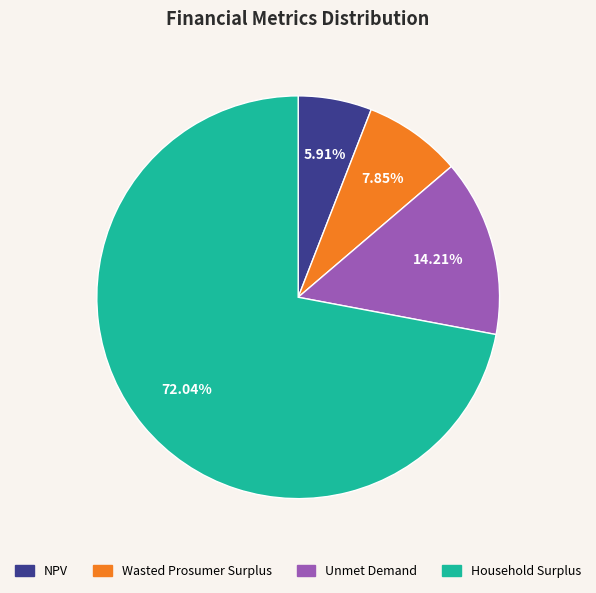

Is it true that Wasted Prosumer Surplus is 8% of the pie?

True